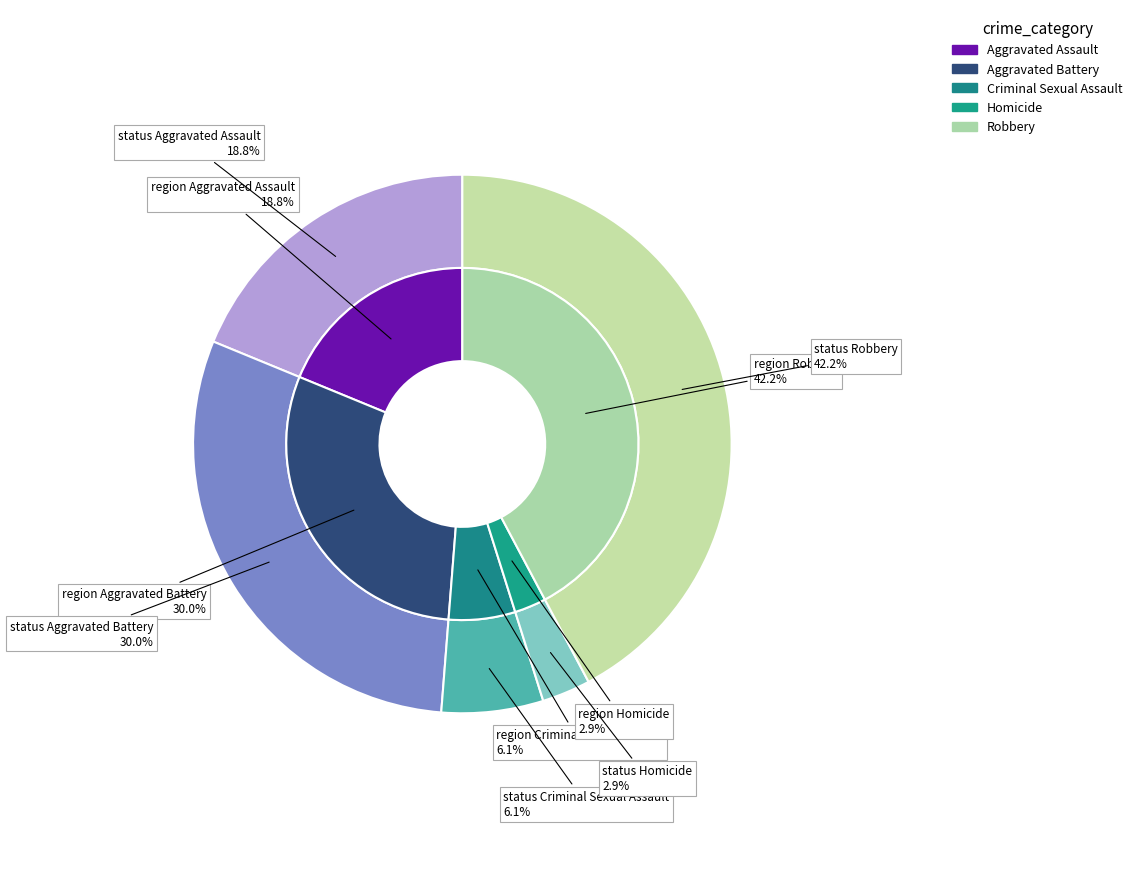

True or false: Criminal Sexual Assault accounts for 15% of the total.

False